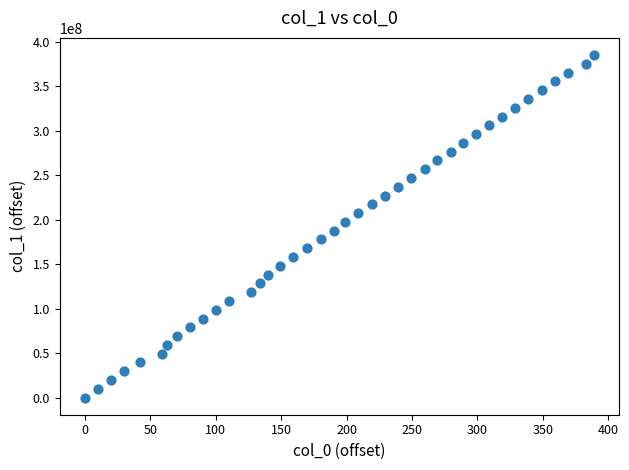

What is the range of X values (max minus min)?

389